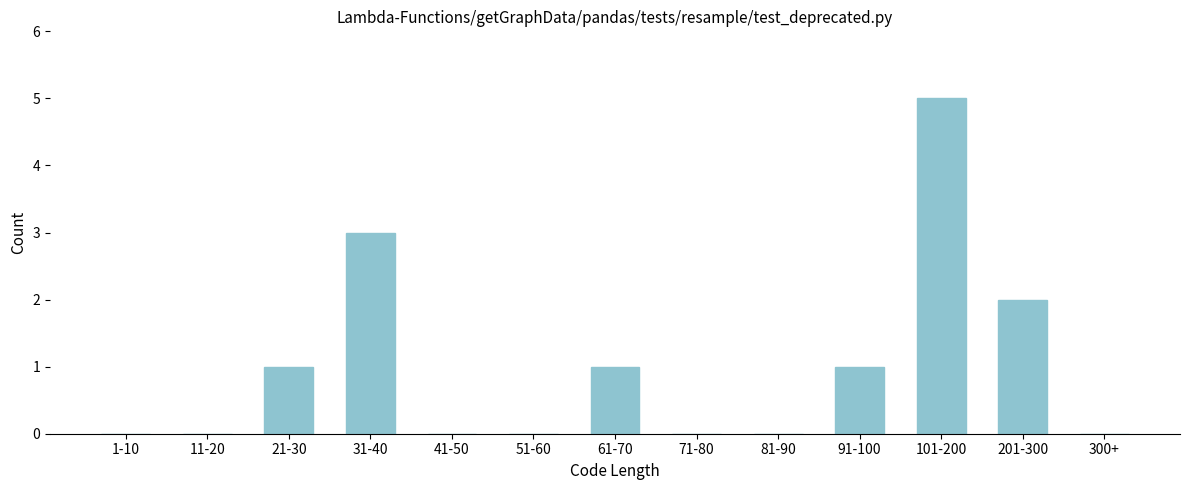

Reading right to left, what are all the values shown in this chart?

300+=0	201-300=2	101-200=5	91-100=1	81-90=0	71-80=0	61-70=1	51-60=0	41-50=0	31-40=3	21-30=1	11-20=0	1-10=0